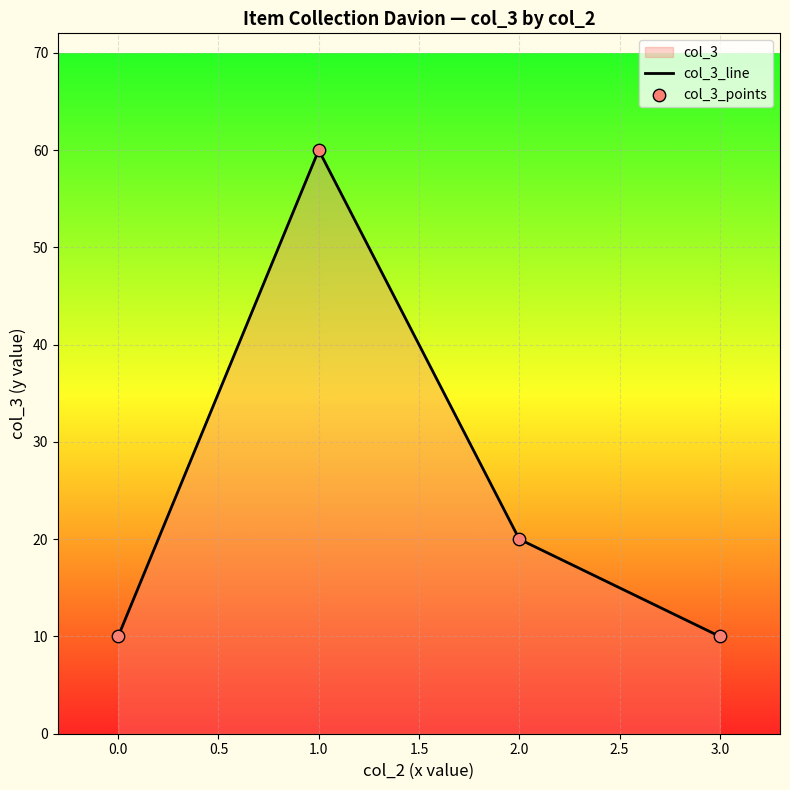

Is it true that the value at 3.0 is 10?

True